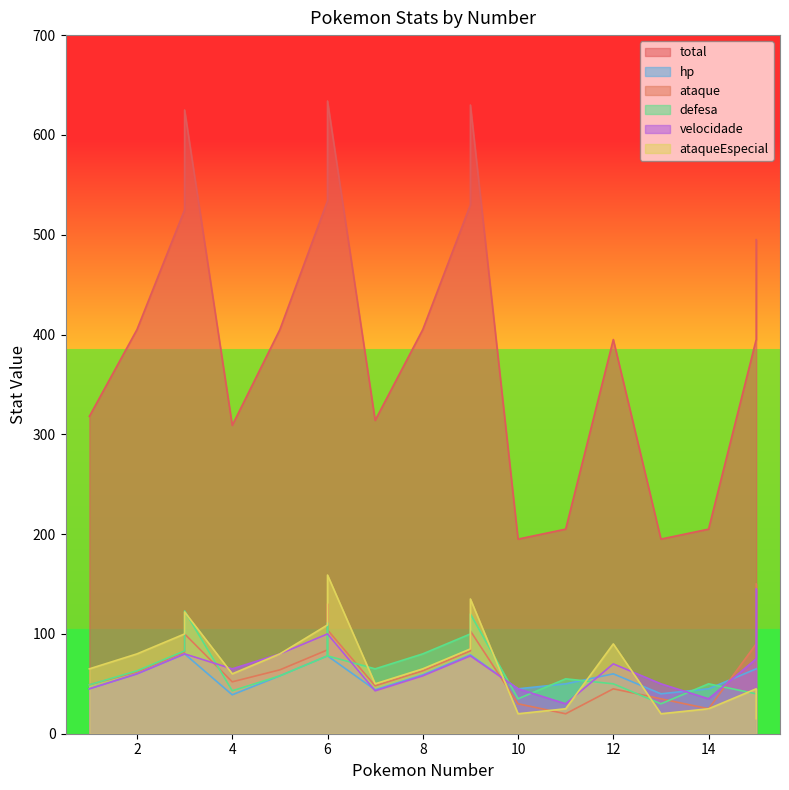

At which label is ataqueEspecial closest to 87?

9